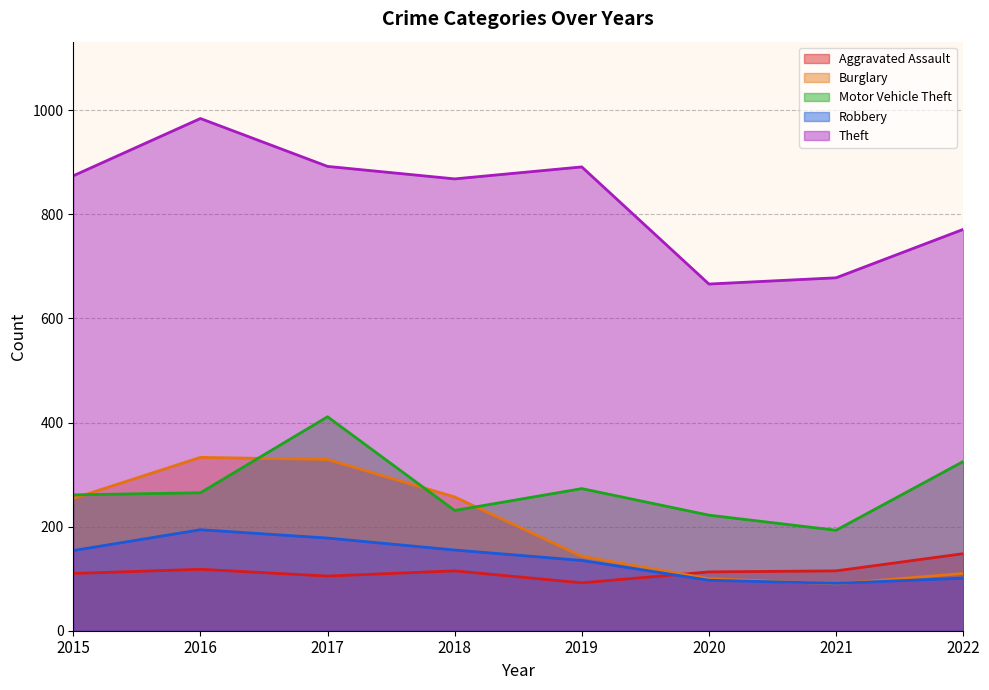

What is the approximate value of Theft at 2022, to the nearest 50?

750